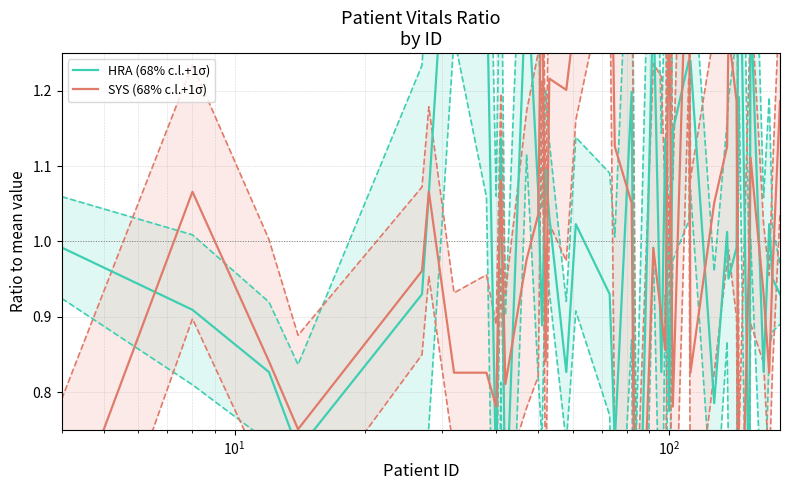

True or false: SYS (68% c.l.+1σ) and HRA (68% c.l.+1σ) intersect in this chart.

True